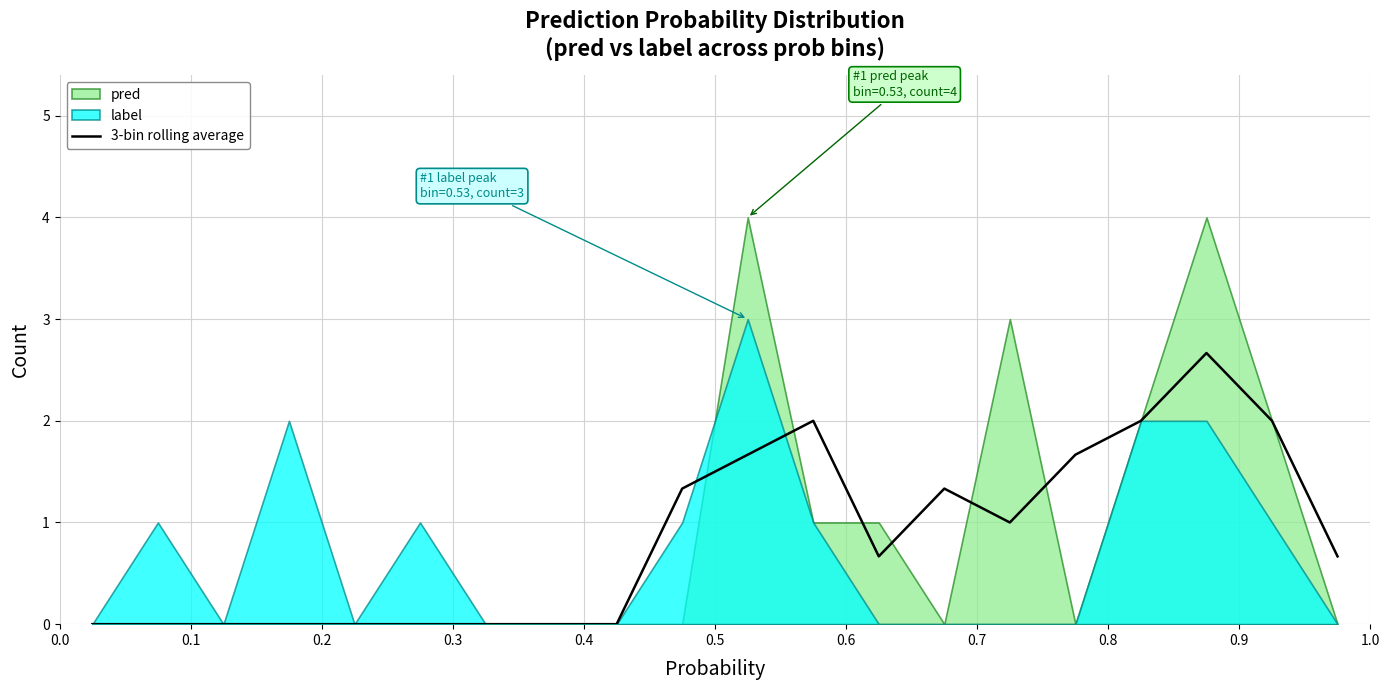

How many interior local valleys (lower than both neighbors) does the data have?

2